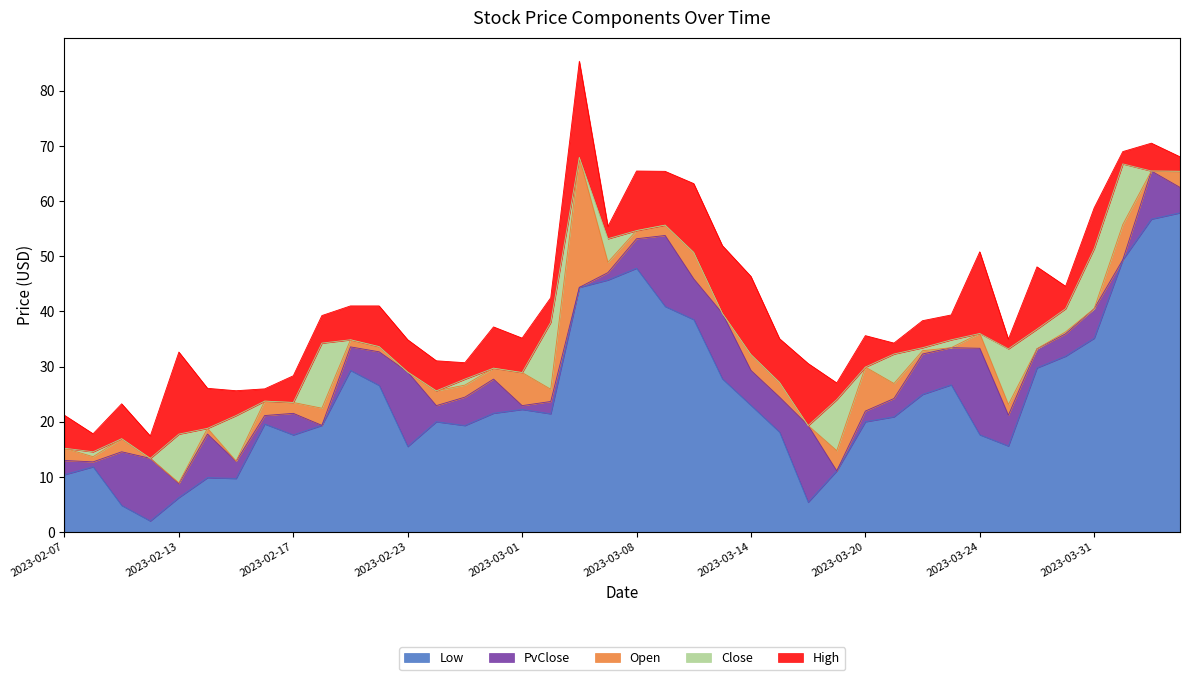

Does the chart display data point markers on the line(s)?

No